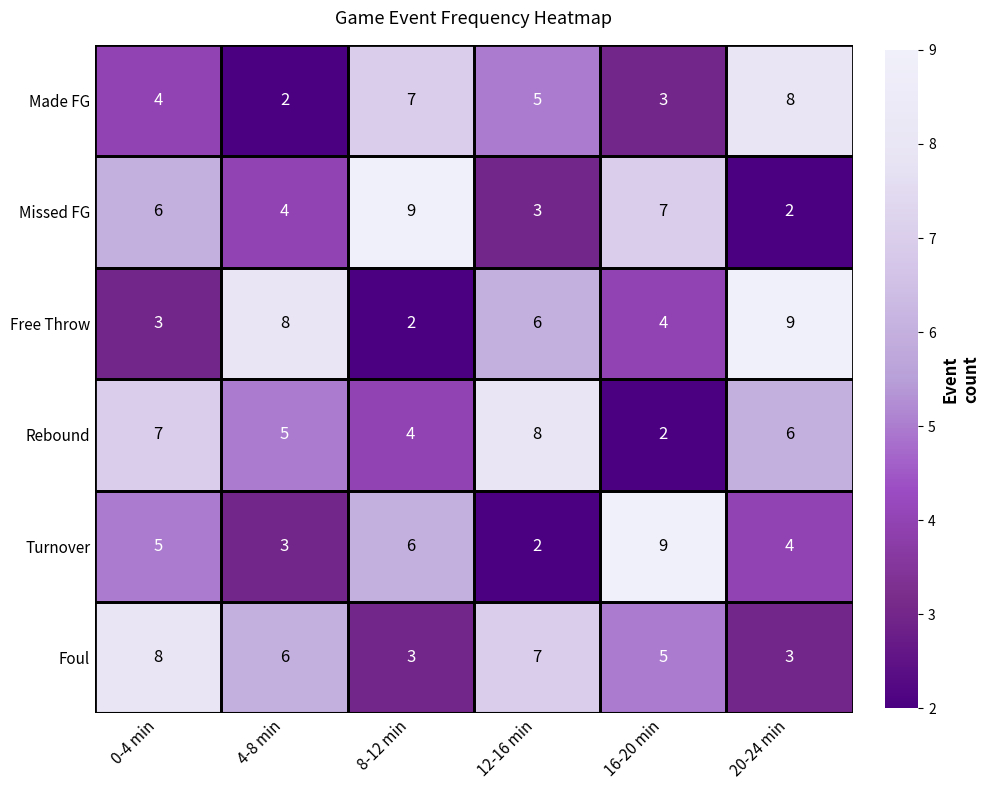

How many distinct data groups are displayed?

6